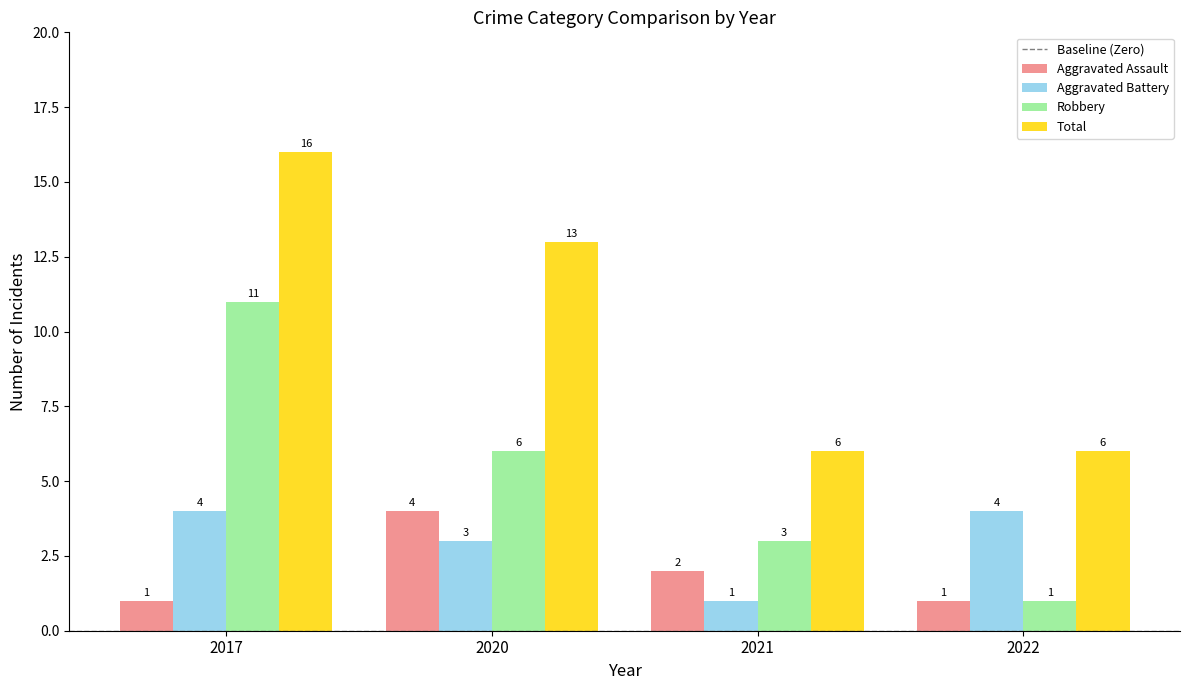

Is it true that Aggravated Battery equals 2 at 2021?

False